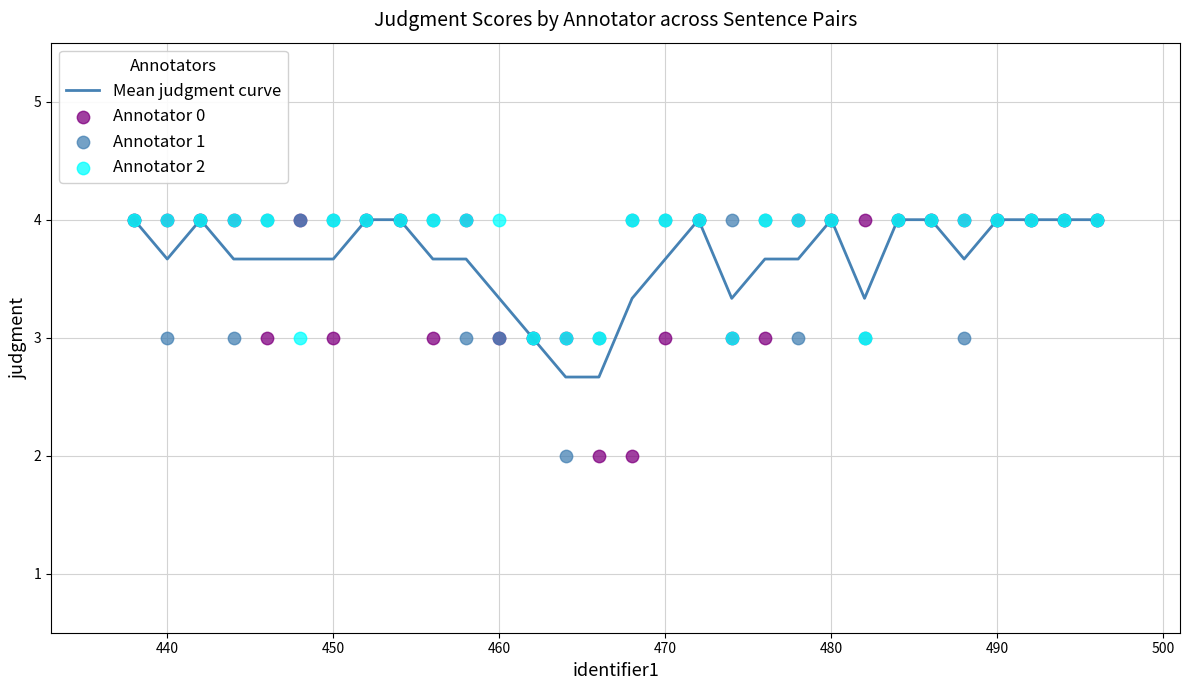

Which series has the widest spread of Y values?

Annotator 0